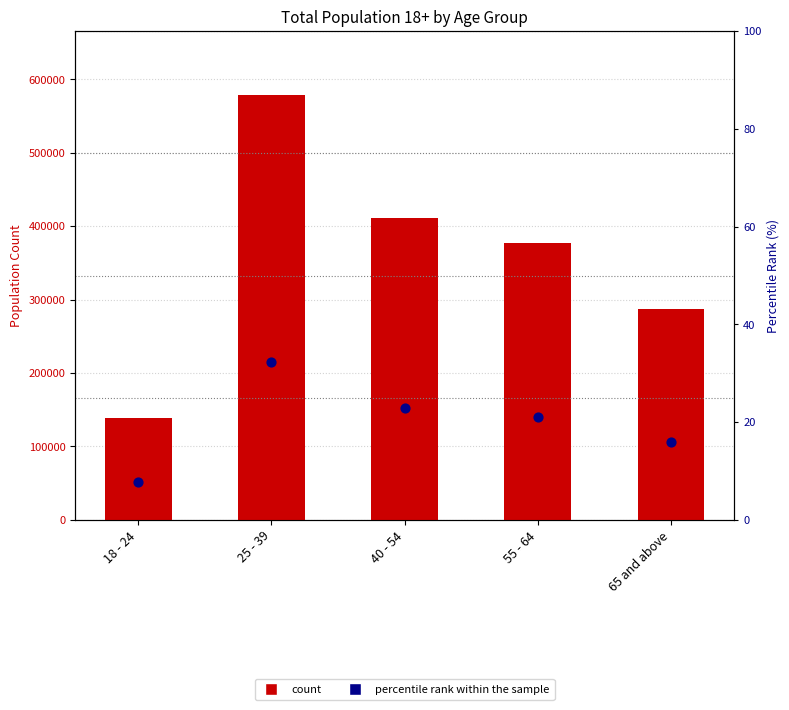

What is the total value across all series at 18 - 24?

138314.7